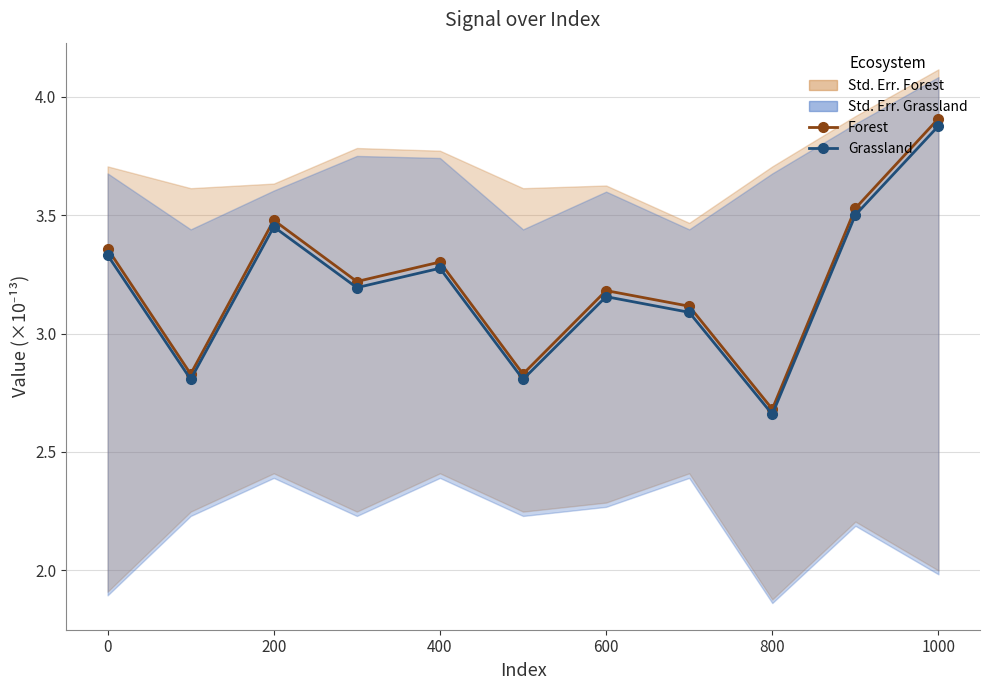

Rank the series by their average value, from lowest to highest.

Grassland, Forest